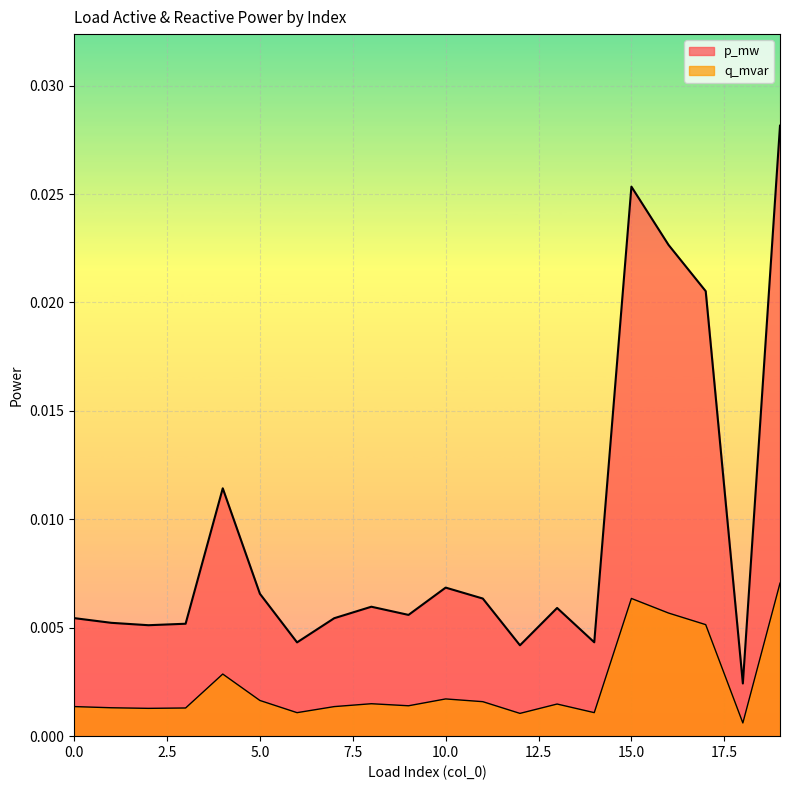

At how many categories does at least one series exceed 0?

20